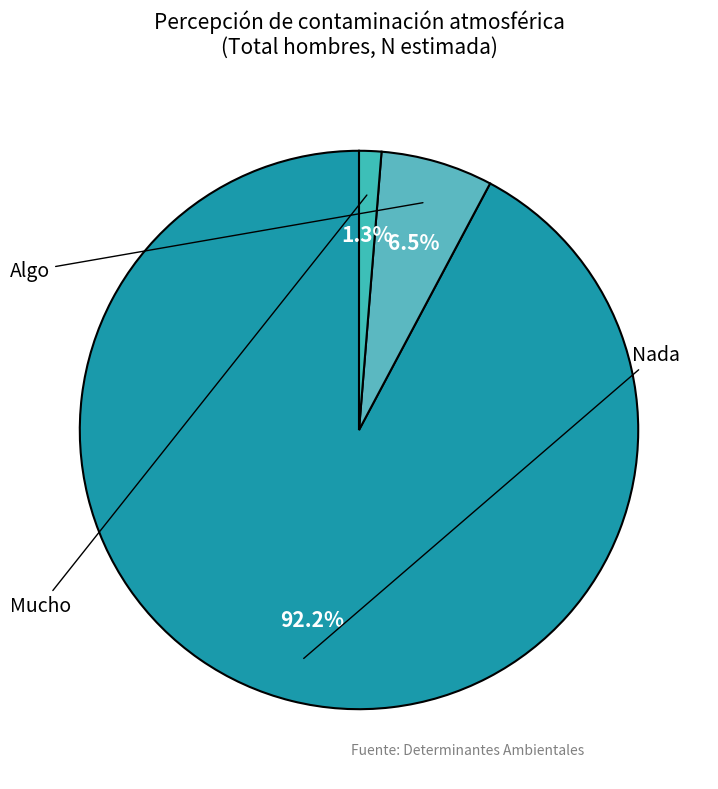

Is there any slice that represents more than half of the pie?

Yes